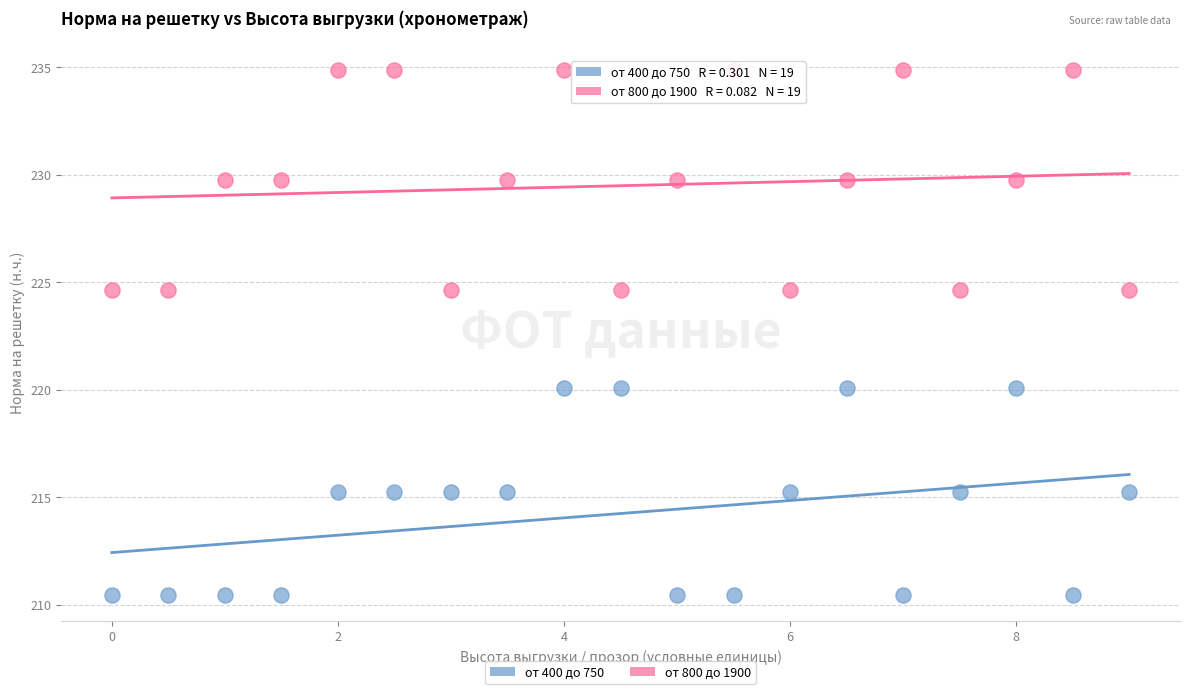

What are all the series names shown in the legend?

от 400 до 750, от 800 до 1900